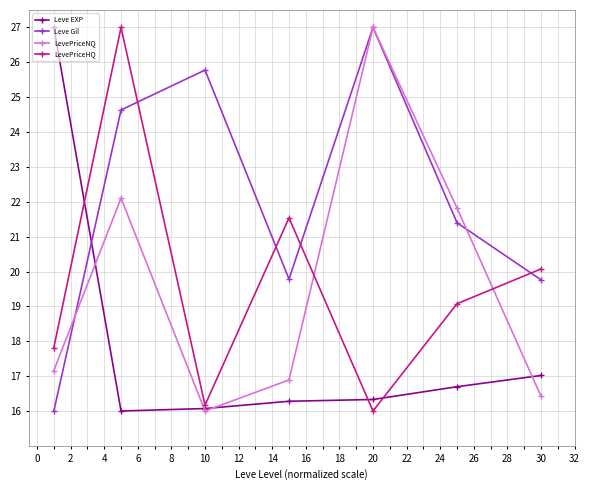

How many categories are shown in the chart?

7